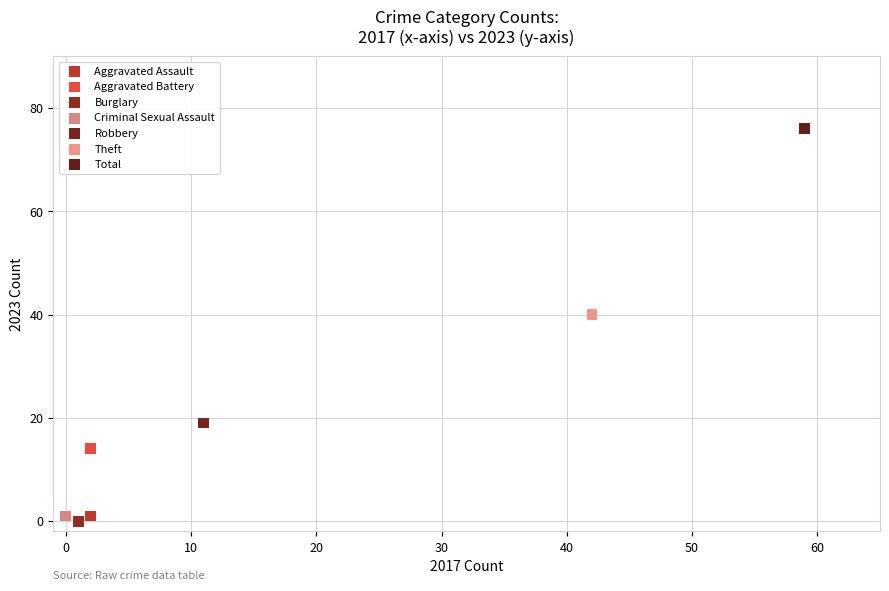

Which series contains the lowest Y value?

Burglary